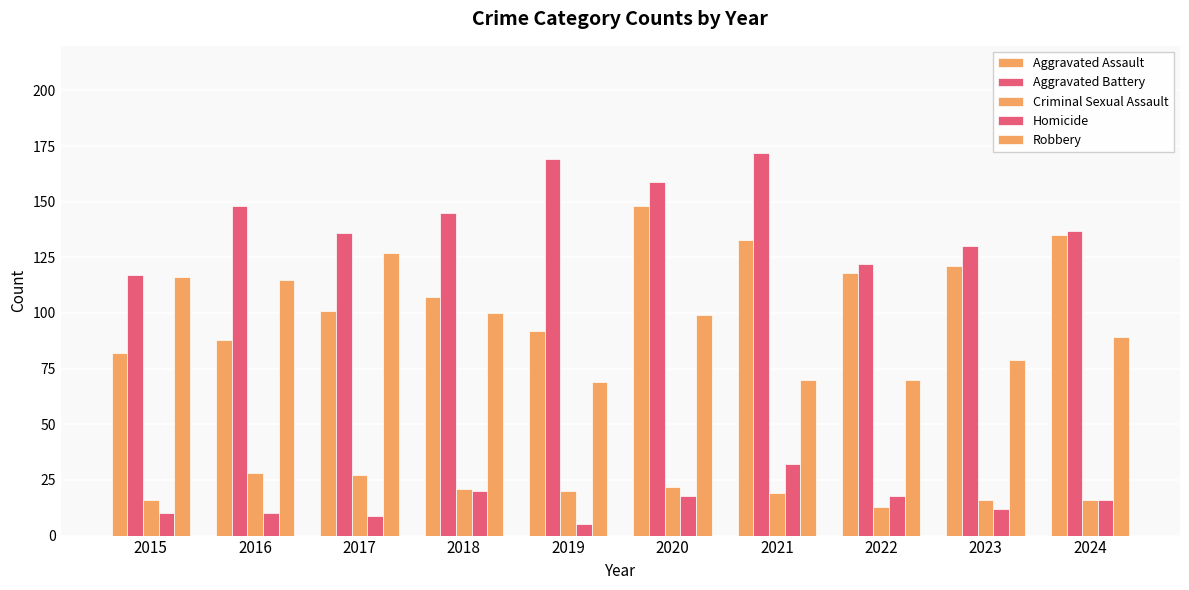

The Aggravated Assault series shows 135 at 2024. True or false?

True